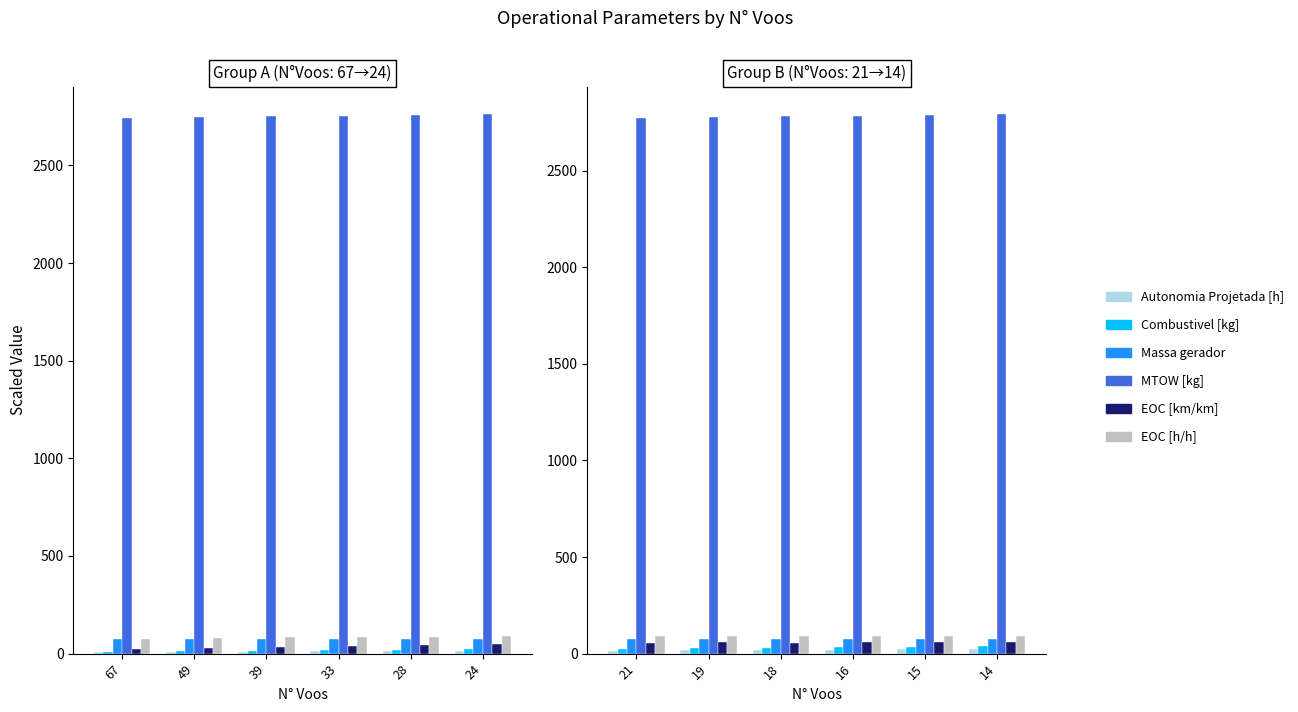

How many categories are shown in the chart?

6